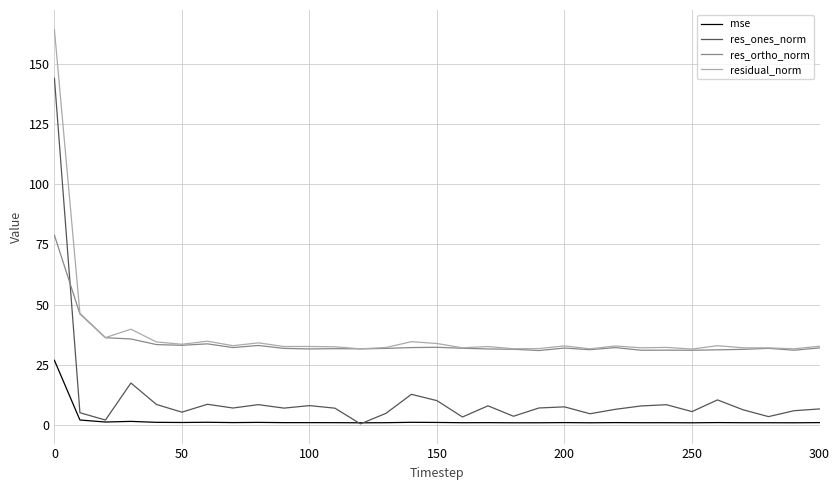

What is the maximum value shown in the chart?

164.1